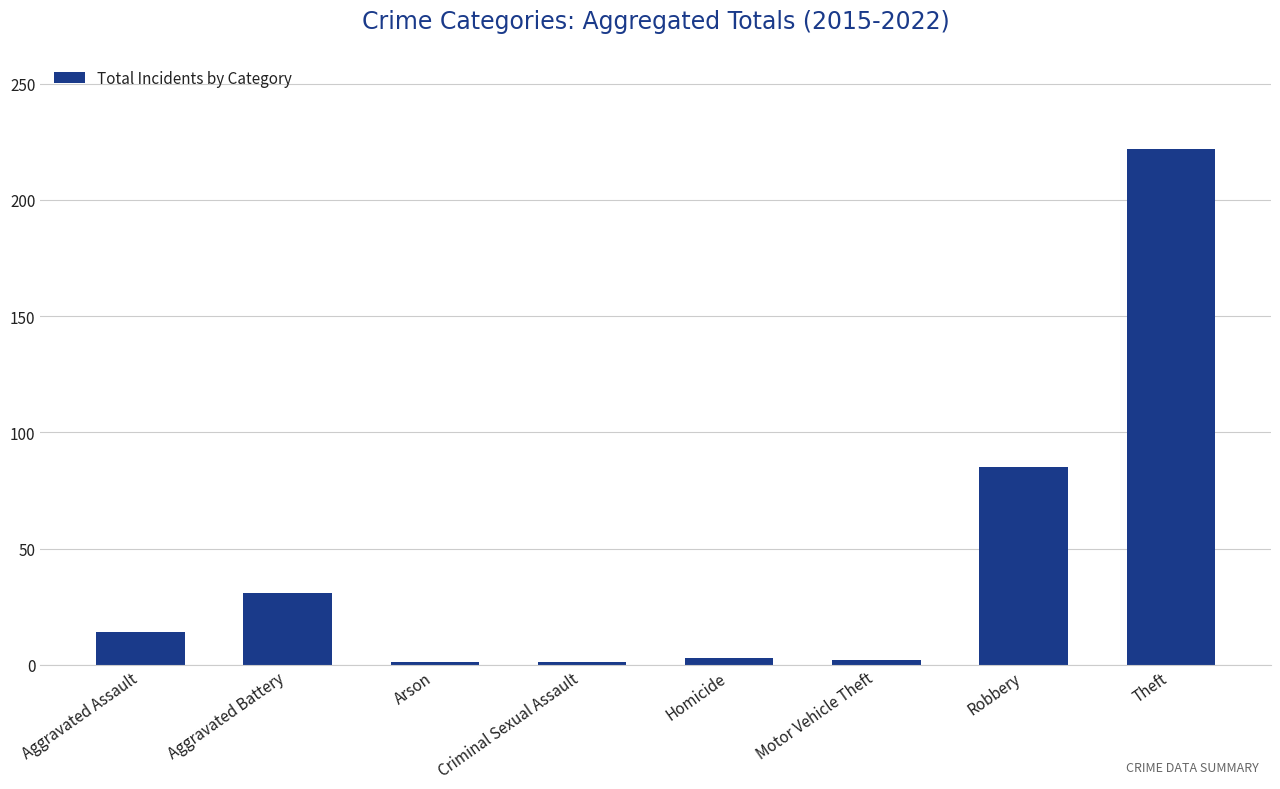

Are the bars grouped side by side (vs. stacked)?

No